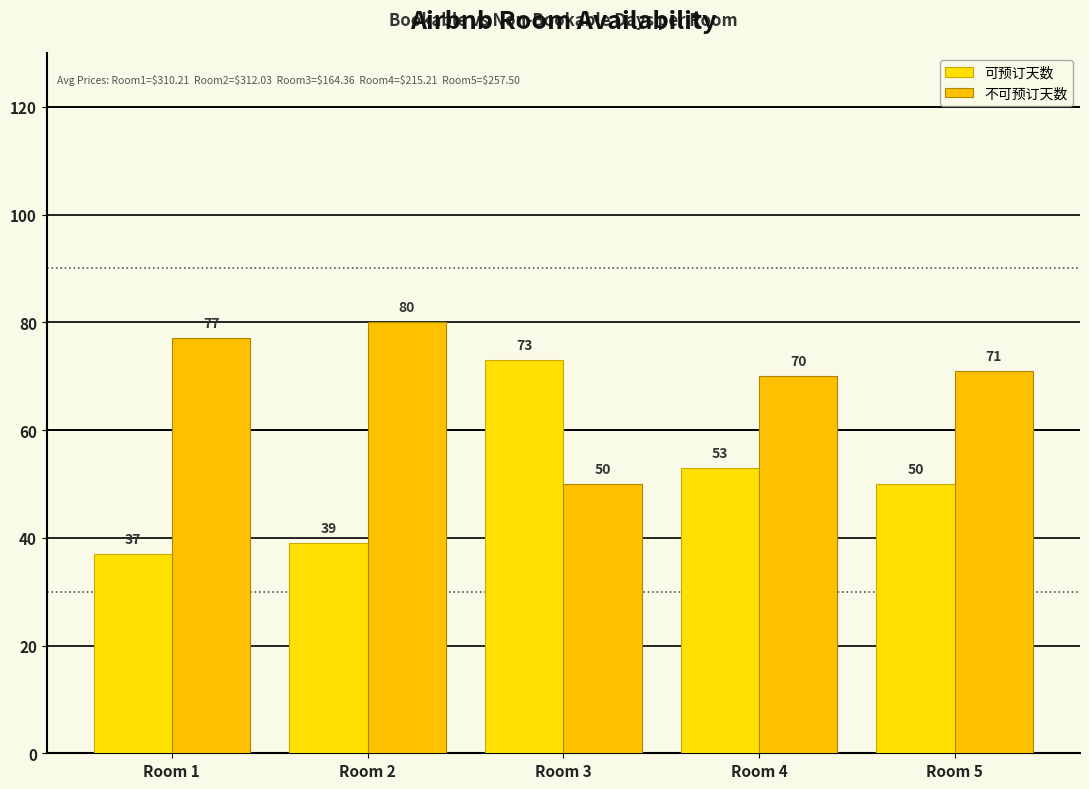

What are all the series names shown in the legend?

可预订天数, 不可预订天数